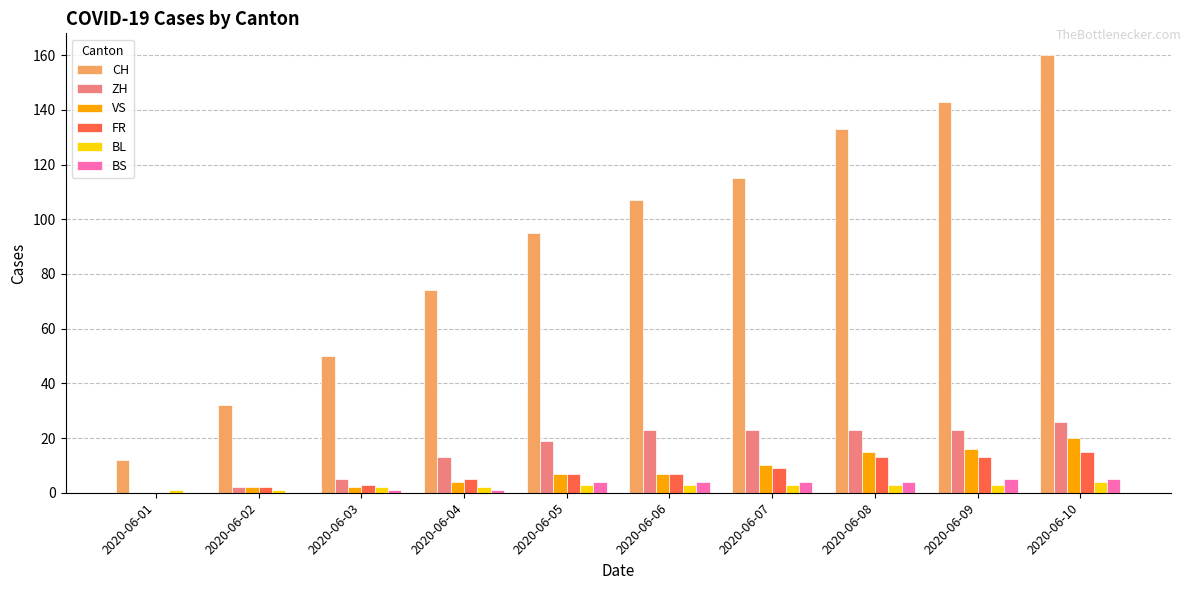

Reading left to right, list all the values displayed in this chart.

CH: 12	32	50	74	95	107	115	133	143	160
ZH: 0	2	5	13	19	23	23	23	23	26
VS: 0	2	2	4	7	7	10	15	16	20
FR: 0	2	3	5	7	7	9	13	13	15
BL: 1	1	2	2	3	3	3	3	3	4
BS: 0	0	1	1	4	4	4	4	5	5